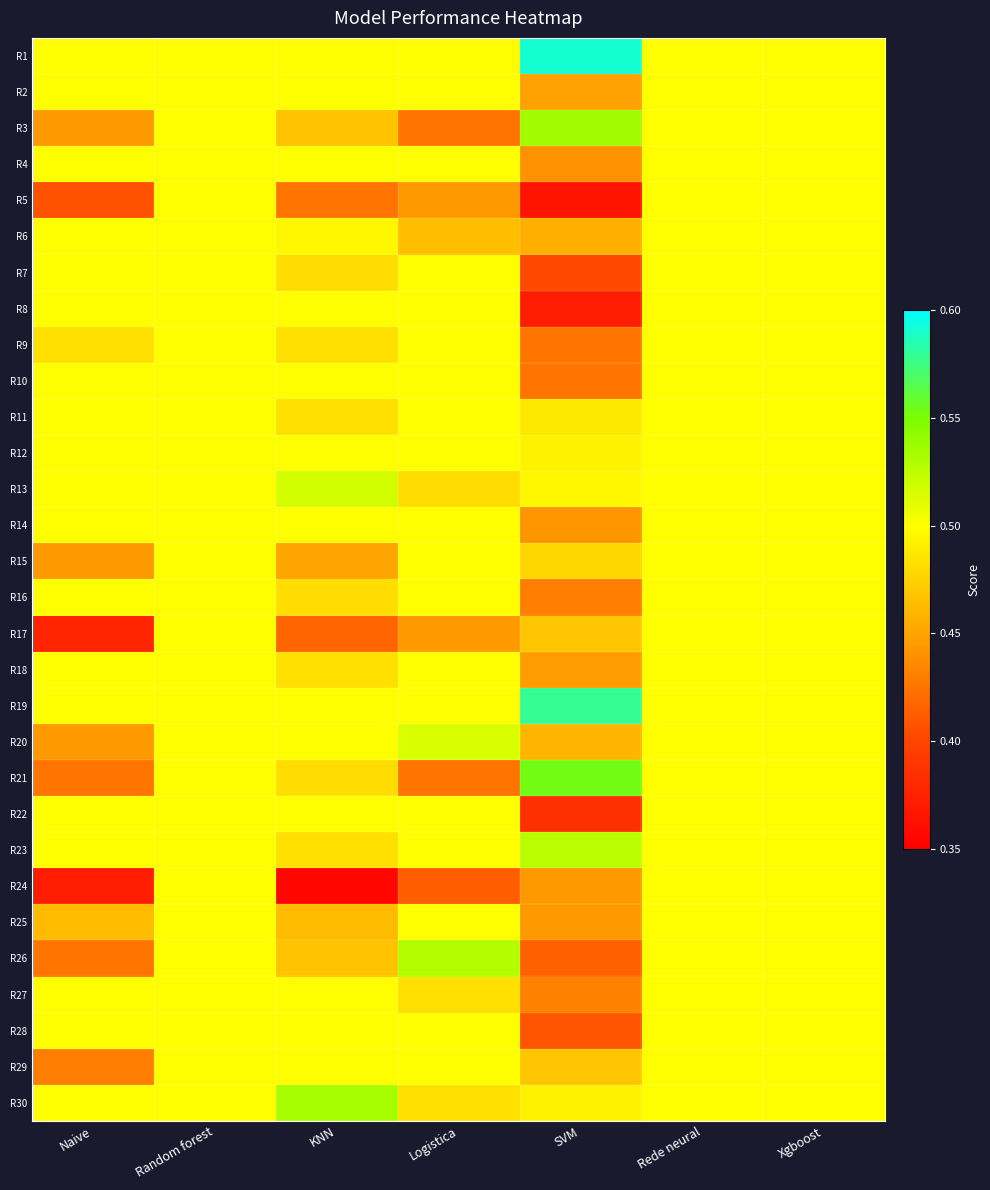

Reading left to right, extract all data points from this chart.

R1: Naive=0.5	Random forest=0.5	KNN=0.5	Logistica=0.5	SVM=0.6	Rede neural=0.5	Xgboost=0.5
R2: Naive=0.5	Random forest=0.5	KNN=0.5	Logistica=0.5	SVM=0.4	Rede neural=0.5	Xgboost=0.5
R3: Naive=0.4	Random forest=0.5	KNN=0.5	Logistica=0.4	SVM=0.5	Rede neural=0.5	Xgboost=0.5
R4: Naive=0.5	Random forest=0.5	KNN=0.5	Logistica=0.5	SVM=0.4	Rede neural=0.5	Xgboost=0.5
R5: Naive=0.4	Random forest=0.5	KNN=0.4	Logistica=0.4	SVM=0.4	Rede neural=0.5	Xgboost=0.5
R6: Naive=0.5	Random forest=0.5	KNN=0.5	Logistica=0.5	SVM=0.5	Rede neural=0.5	Xgboost=0.5
R7: Naive=0.5	Random forest=0.5	KNN=0.5	Logistica=0.5	SVM=0.4	Rede neural=0.5	Xgboost=0.5
R8: Naive=0.5	Random forest=0.5	KNN=0.5	Logistica=0.5	SVM=0.4	Rede neural=0.5	Xgboost=0.5
R9: Naive=0.5	Random forest=0.5	KNN=0.5	Logistica=0.5	SVM=0.4	Rede neural=0.5	Xgboost=0.5
R10: Naive=0.5	Random forest=0.5	KNN=0.5	Logistica=0.5	SVM=0.4	Rede neural=0.5	Xgboost=0.5
R11: Naive=0.5	Random forest=0.5	KNN=0.5	Logistica=0.5	SVM=0.5	Rede neural=0.5	Xgboost=0.5
R12: Naive=0.5	Random forest=0.5	KNN=0.5	Logistica=0.5	SVM=0.5	Rede neural=0.5	Xgboost=0.5
R13: Naive=0.5	Random forest=0.5	KNN=0.5	Logistica=0.5	SVM=0.5	Rede neural=0.5	Xgboost=0.5
R14: Naive=0.5	Random forest=0.5	KNN=0.5	Logistica=0.5	SVM=0.4	Rede neural=0.5	Xgboost=0.5
R15: Naive=0.4	Random forest=0.5	KNN=0.5	Logistica=0.5	SVM=0.5	Rede neural=0.5	Xgboost=0.5
R16: Naive=0.5	Random forest=0.5	KNN=0.5	Logistica=0.5	SVM=0.4	Rede neural=0.5	Xgboost=0.5
R17: Naive=0.4	Random forest=0.5	KNN=0.4	Logistica=0.4	SVM=0.5	Rede neural=0.5	Xgboost=0.5
R18: Naive=0.5	Random forest=0.5	KNN=0.5	Logistica=0.5	SVM=0.4	Rede neural=0.5	Xgboost=0.5
R19: Naive=0.5	Random forest=0.5	KNN=0.5	Logistica=0.5	SVM=0.6	Rede neural=0.5	Xgboost=0.5
R20: Naive=0.4	Random forest=0.5	KNN=0.5	Logistica=0.5	SVM=0.5	Rede neural=0.5	Xgboost=0.5
R21: Naive=0.4	Random forest=0.5	KNN=0.5	Logistica=0.4	SVM=0.6	Rede neural=0.5	Xgboost=0.5
R22: Naive=0.5	Random forest=0.5	KNN=0.5	Logistica=0.5	SVM=0.4	Rede neural=0.5	Xgboost=0.5
R23: Naive=0.5	Random forest=0.5	KNN=0.5	Logistica=0.5	SVM=0.5	Rede neural=0.5	Xgboost=0.5
R24: Naive=0.4	Random forest=0.5	KNN=0.4	Logistica=0.4	SVM=0.4	Rede neural=0.5	Xgboost=0.5
R25: Naive=0.5	Random forest=0.5	KNN=0.5	Logistica=0.5	SVM=0.4	Rede neural=0.5	Xgboost=0.5
R26: Naive=0.4	Random forest=0.5	KNN=0.5	Logistica=0.5	SVM=0.4	Rede neural=0.5	Xgboost=0.5
R27: Naive=0.5	Random forest=0.5	KNN=0.5	Logistica=0.5	SVM=0.4	Rede neural=0.5	Xgboost=0.5
R28: Naive=0.5	Random forest=0.5	KNN=0.5	Logistica=0.5	SVM=0.4	Rede neural=0.5	Xgboost=0.5
R29: Naive=0.4	Random forest=0.5	KNN=0.5	Logistica=0.5	SVM=0.5	Rede neural=0.5	Xgboost=0.5
R30: Naive=0.5	Random forest=0.5	KNN=0.5	Logistica=0.5	SVM=0.5	Rede neural=0.5	Xgboost=0.5